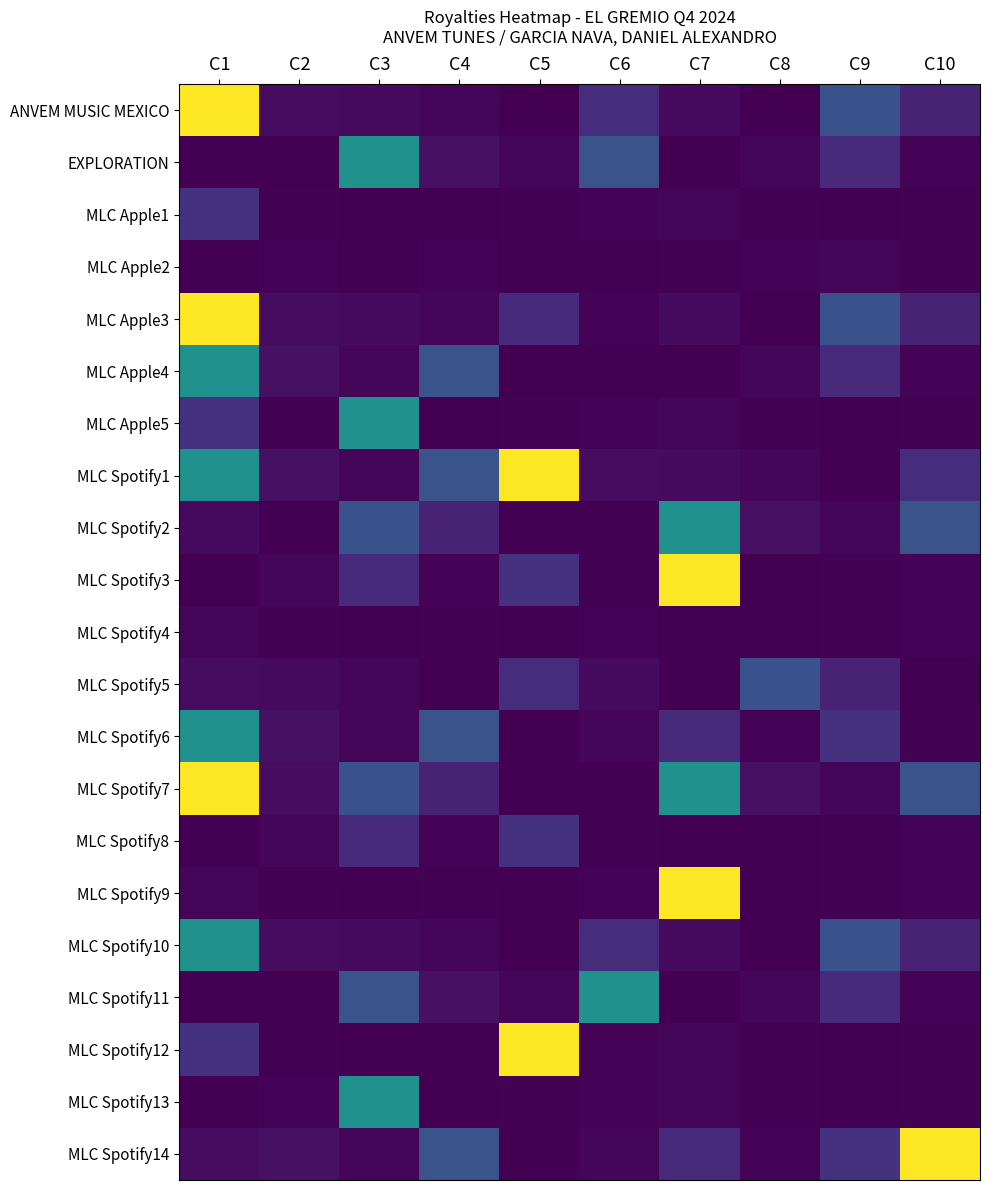

Reading right to left, what are all the values shown in this chart?

ANVEM MUSIC MEXICO: C10=0.0	C9=0.0	C8=0.0	C7=0.0	C6=0.0	C5=0.0	C4=0.0	C3=0.0	C2=0.0	C1=0.1
EXPLORATION: C10=0.0	C9=0.0	C8=0.0	C7=0.0	C6=0.0	C5=0.0	C4=0.0	C3=0.1	C2=0.0	C1=0.0
MLC Apple1: C10=0.0	C9=0.0	C8=0.0	C7=0.0	C6=0.0	C5=0.0	C4=0.0	C3=0.0	C2=0.0	C1=0.0
MLC Apple2: C10=0.0	C9=0.0	C8=0.0	C7=0.0	C6=0.0	C5=0.0	C4=0.0	C3=0.0	C2=0.0	C1=0.0
MLC Apple3: C10=0.0	C9=0.0	C8=0.0	C7=0.0	C6=0.0	C5=0.0	C4=0.0	C3=0.0	C2=0.0	C1=0.1
MLC Apple4: C10=0.0	C9=0.0	C8=0.0	C7=0.0	C6=0.0	C5=0.0	C4=0.0	C3=0.0	C2=0.0	C1=0.1
MLC Apple5: C10=0.0	C9=0.0	C8=0.0	C7=0.0	C6=0.0	C5=0.0	C4=0.0	C3=0.1	C2=0.0	C1=0.0
MLC Spotify1: C10=0.0	C9=0.0	C8=0.0	C7=0.0	C6=0.0	C5=0.1	C4=0.0	C3=0.0	C2=0.0	C1=0.1
MLC Spotify2: C10=0.0	C9=0.0	C8=0.0	C7=0.1	C6=0.0	C5=0.0	C4=0.0	C3=0.0	C2=0.0	C1=0.0
MLC Spotify3: C10=0.0	C9=0.0	C8=0.0	C7=0.1	C6=0.0	C5=0.0	C4=0.0	C3=0.0	C2=0.0	C1=0.0
MLC Spotify4: C10=0.0	C9=0.0	C8=0.0	C7=0.0	C6=0.0	C5=0.0	C4=0.0	C3=0.0	C2=0.0	C1=0.0
MLC Spotify5: C10=0.0	C9=0.0	C8=0.0	C7=0.0	C6=0.0	C5=0.0	C4=0.0	C3=0.0	C2=0.0	C1=0.0
MLC Spotify6: C10=0.0	C9=0.0	C8=0.0	C7=0.0	C6=0.0	C5=0.0	C4=0.0	C3=0.0	C2=0.0	C1=0.1
MLC Spotify7: C10=0.0	C9=0.0	C8=0.0	C7=0.1	C6=0.0	C5=0.0	C4=0.0	C3=0.0	C2=0.0	C1=0.1
MLC Spotify8: C10=0.0	C9=0.0	C8=0.0	C7=0.0	C6=0.0	C5=0.0	C4=0.0	C3=0.0	C2=0.0	C1=0.0
MLC Spotify9: C10=0.0	C9=0.0	C8=0.0	C7=0.1	C6=0.0	C5=0.0	C4=0.0	C3=0.0	C2=0.0	C1=0.0
MLC Spotify10: C10=0.0	C9=0.0	C8=0.0	C7=0.0	C6=0.0	C5=0.0	C4=0.0	C3=0.0	C2=0.0	C1=0.1
MLC Spotify11: C10=0.0	C9=0.0	C8=0.0	C7=0.0	C6=0.1	C5=0.0	C4=0.0	C3=0.0	C2=0.0	C1=0.0
MLC Spotify12: C10=0.0	C9=0.0	C8=0.0	C7=0.0	C6=0.0	C5=0.1	C4=0.0	C3=0.0	C2=0.0	C1=0.0
MLC Spotify13: C10=0.0	C9=0.0	C8=0.0	C7=0.0	C6=0.0	C5=0.0	C4=0.0	C3=0.1	C2=0.0	C1=0.0
MLC Spotify14: C10=0.1	C9=0.0	C8=0.0	C7=0.0	C6=0.0	C5=0.0	C4=0.0	C3=0.0	C2=0.0	C1=0.0